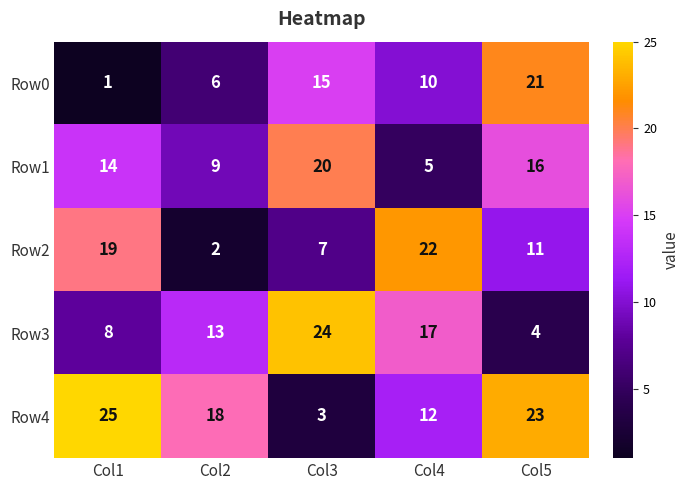

Where does the Row4 series first go above 18?

Col1